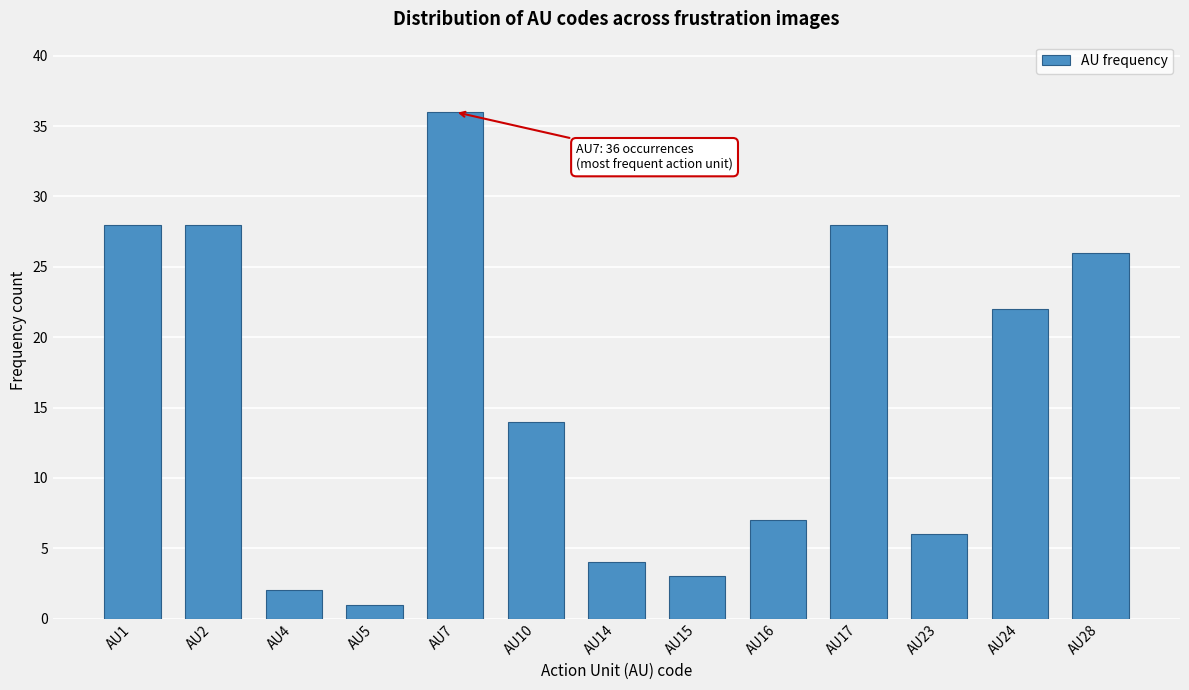

Reading left to right, transcribe all the data shown in this chart.

28	28	2	1	36	14	4	3	7	28	6	22	26